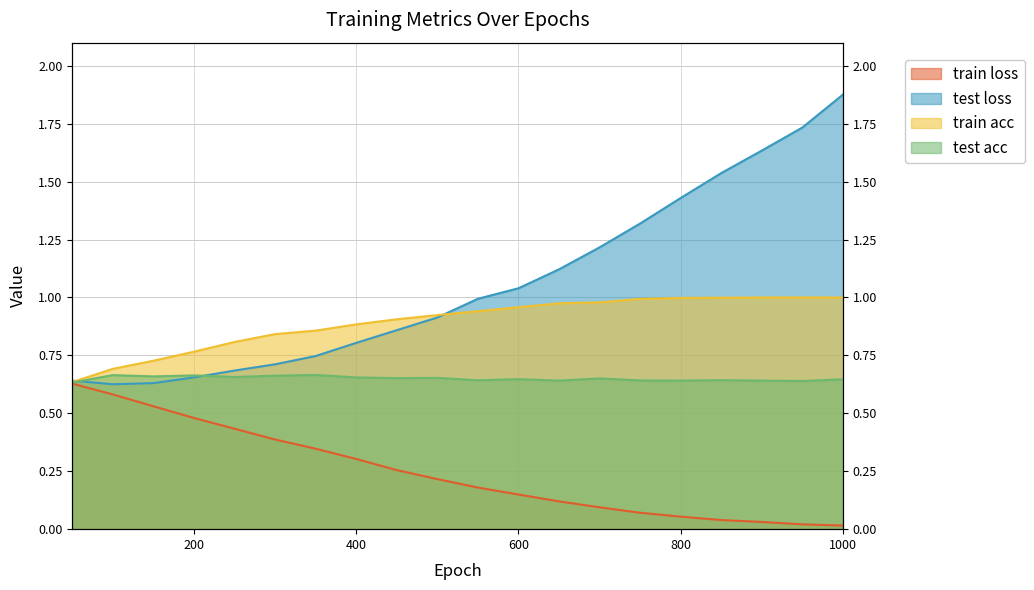

What is the value of the train loss point at the 11th from the left?

0.2